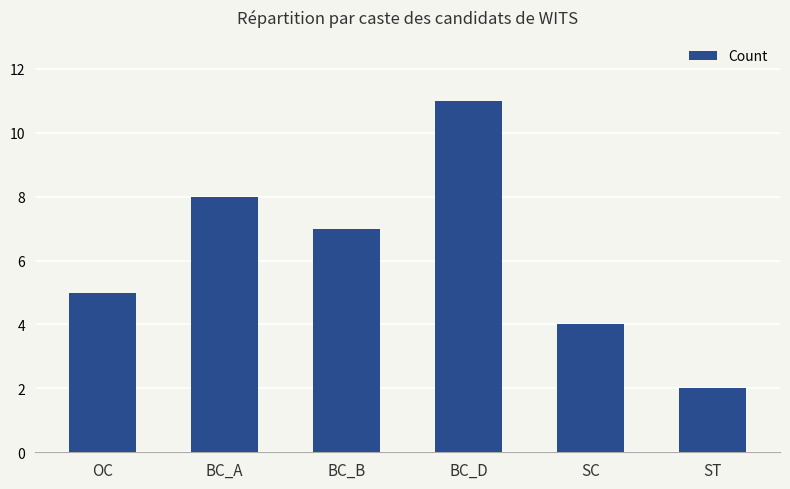

How many bars are there in total?

6